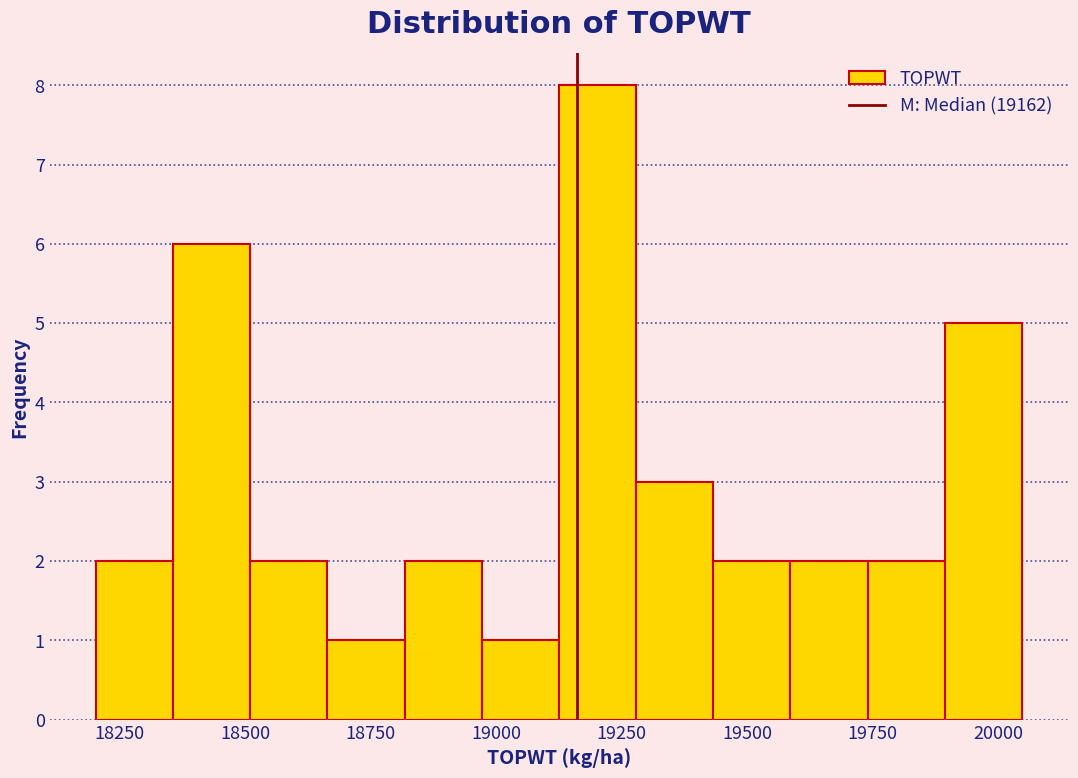

Around what value on the x-axis is the tallest bar? Give the approximate position of its centre, as read against the axis.

19200